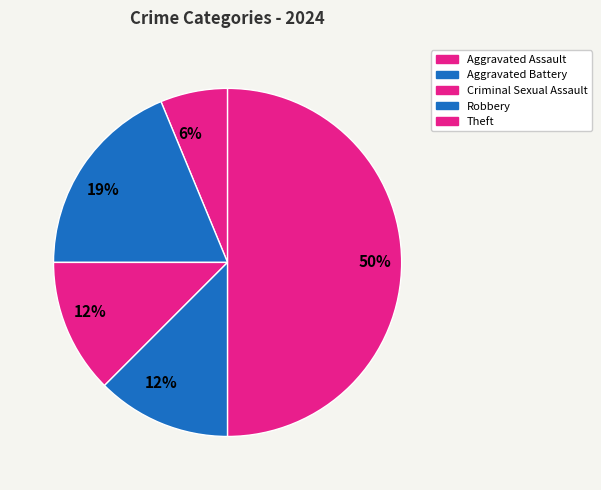

How many slices are in this pie chart?

5